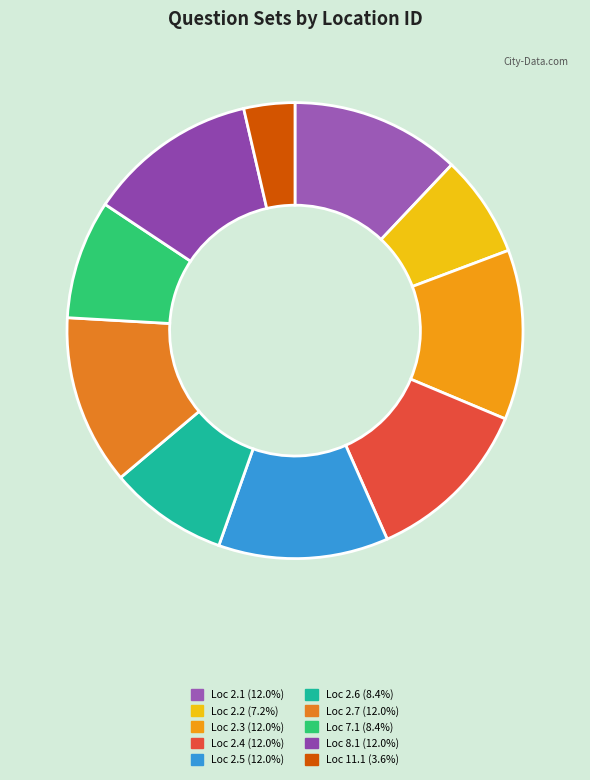

How many slices are in this pie chart?

10